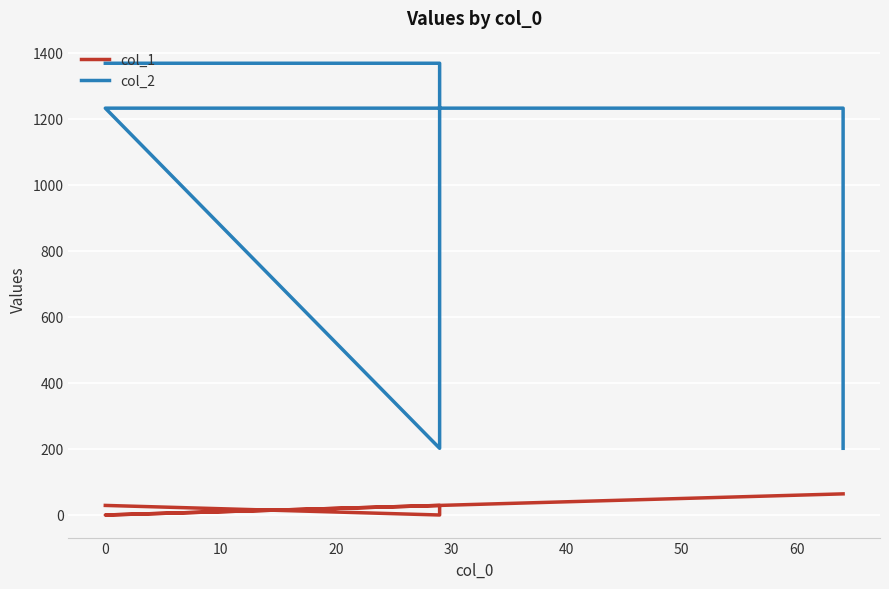

What position from the left is 40?

6